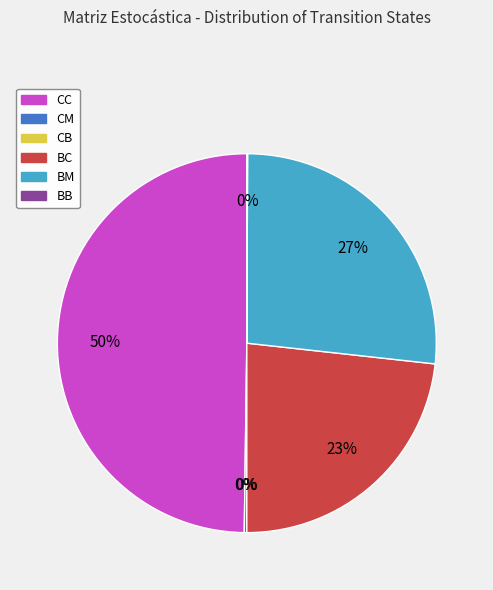

Rank the categories by value from highest to lowest.

CC, BM, BC, CM, BB, CB